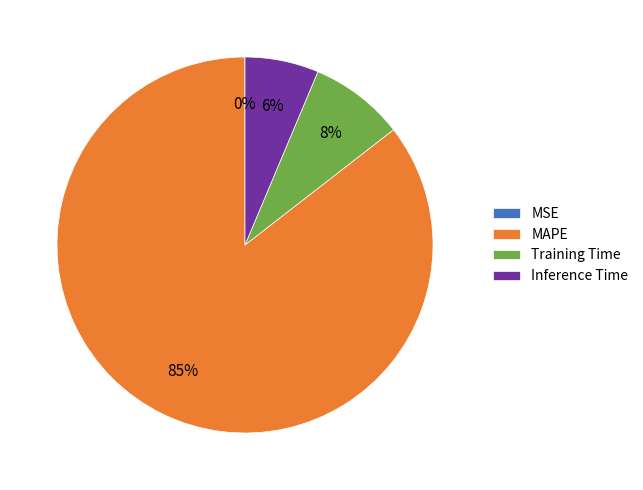

To the nearest percent, what is the average slice percentage?

25%